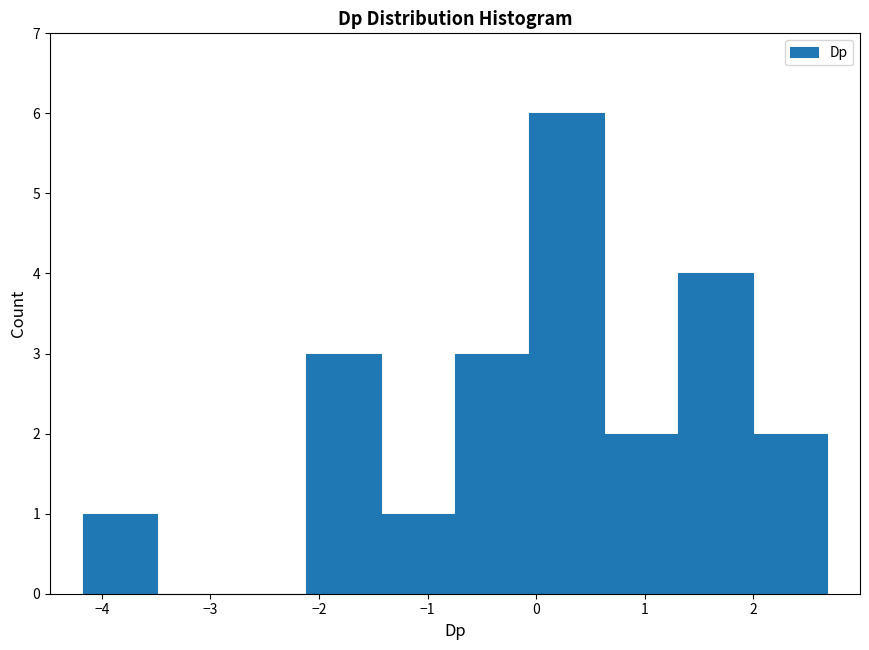

How tall is the bar that spans 1.3 to 2.0 on the x-axis? Neither the bar edges nor the heights are printed on the chart, so give them approximately, as read against the axes.

4